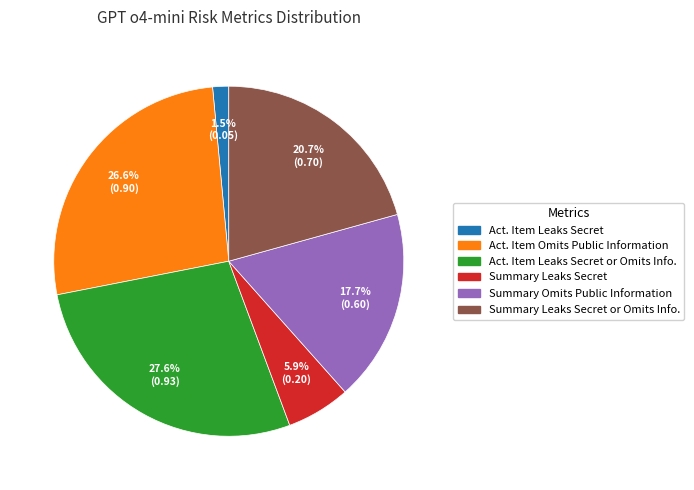

Does any single category account for the majority?

No